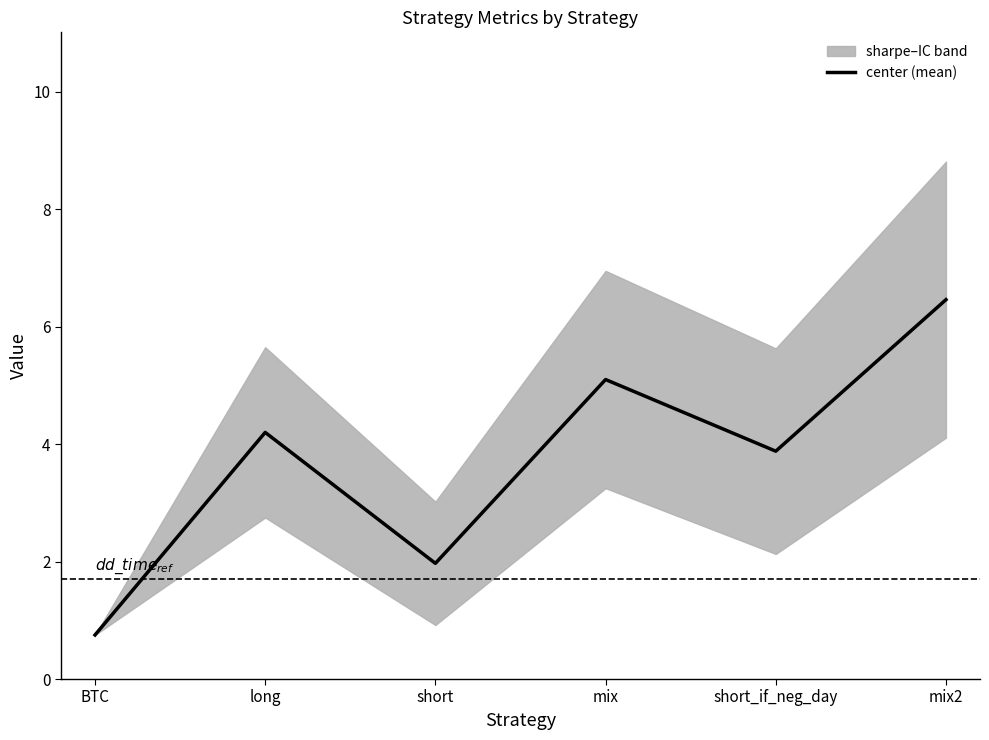

The value at long is 7.5. True or false?

False